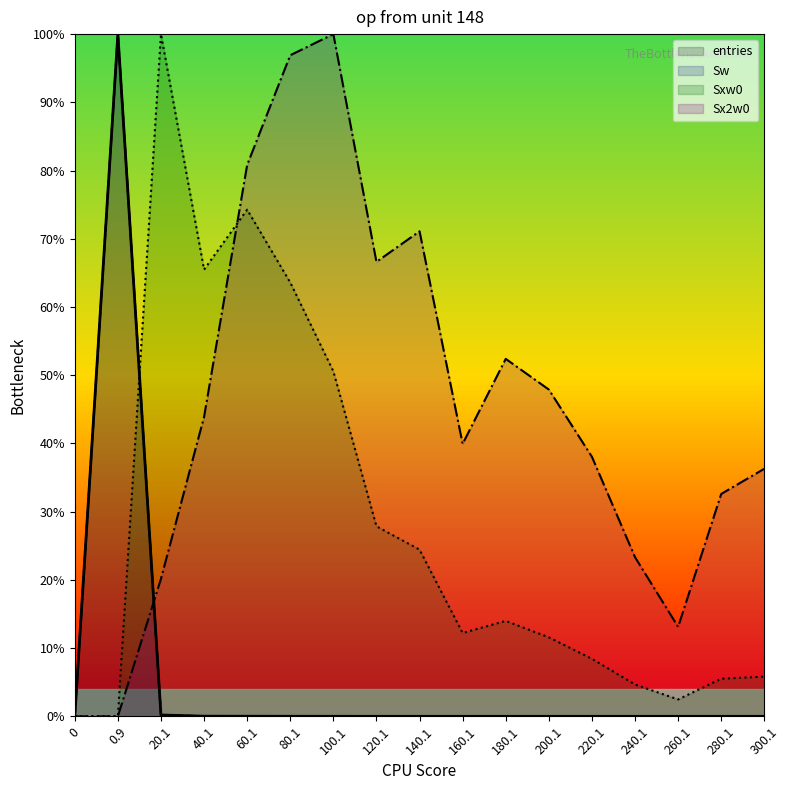

What is the sum of all Sw values?

1.0